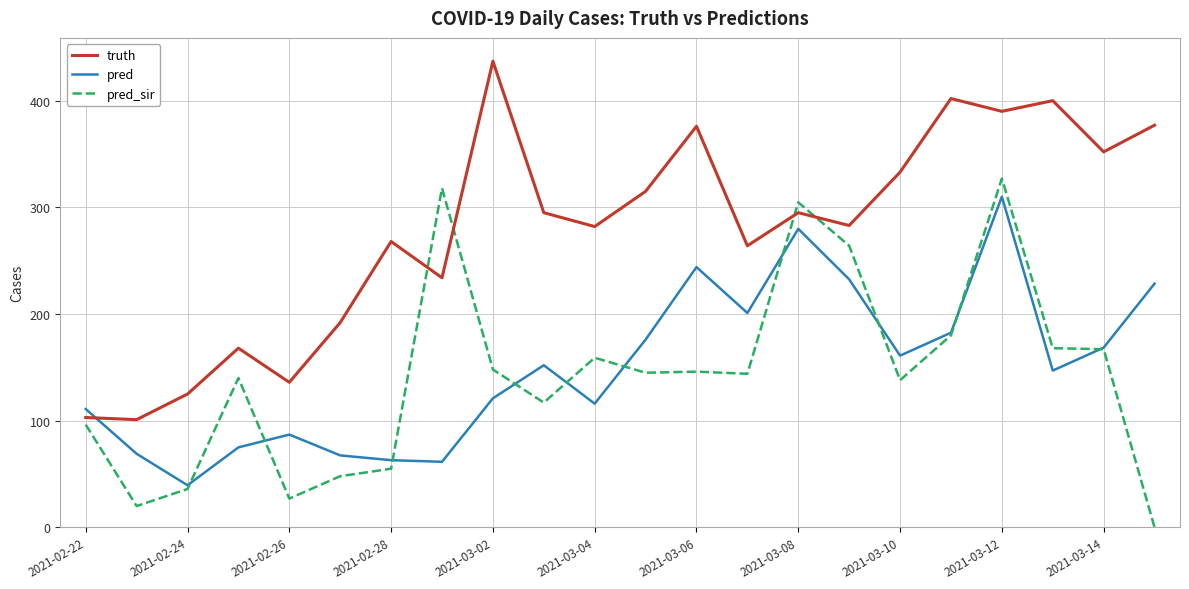

What is the lowest value of the truth series?

101.0